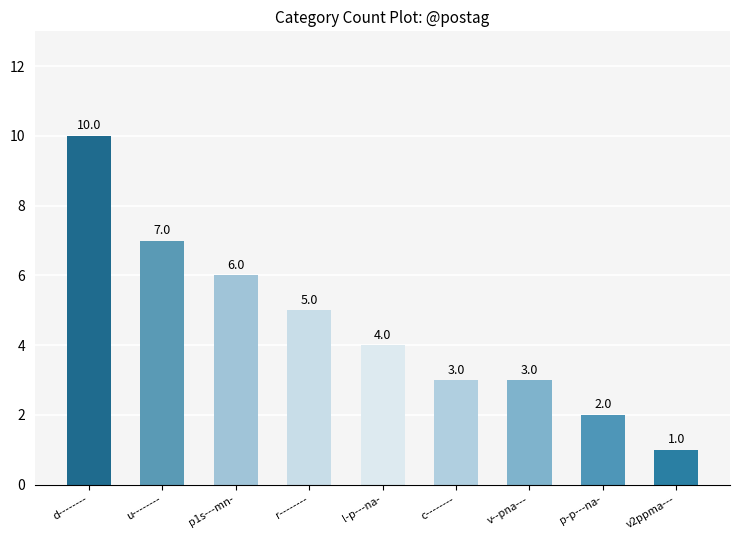

What is the sum of the values at c-------- and v--pna---?

6